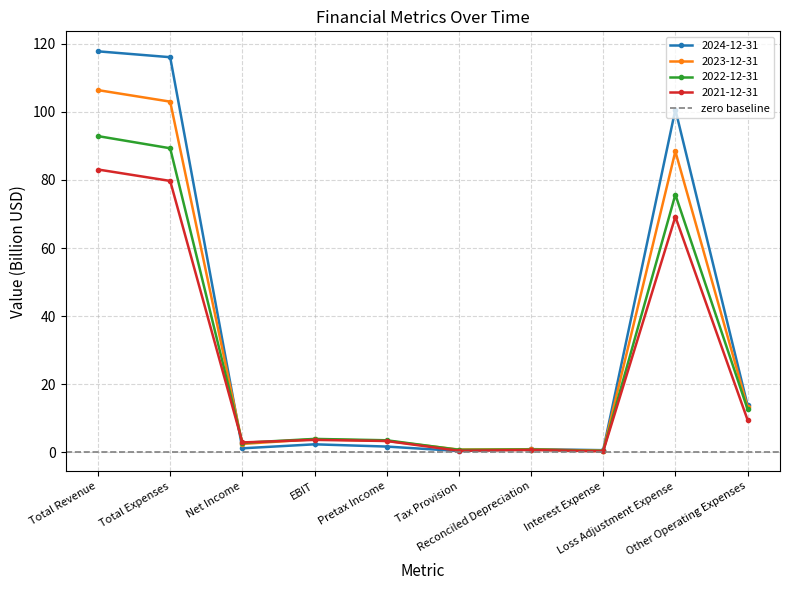

At which label is 2021-12-31 closest to 41?

Loss Adjustment Expense